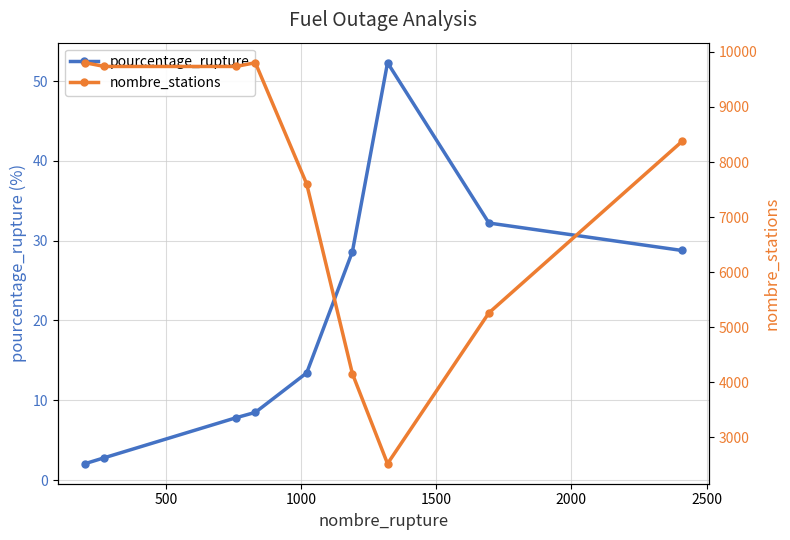

What is the average value of the pourcentage_rupture series?

19.6